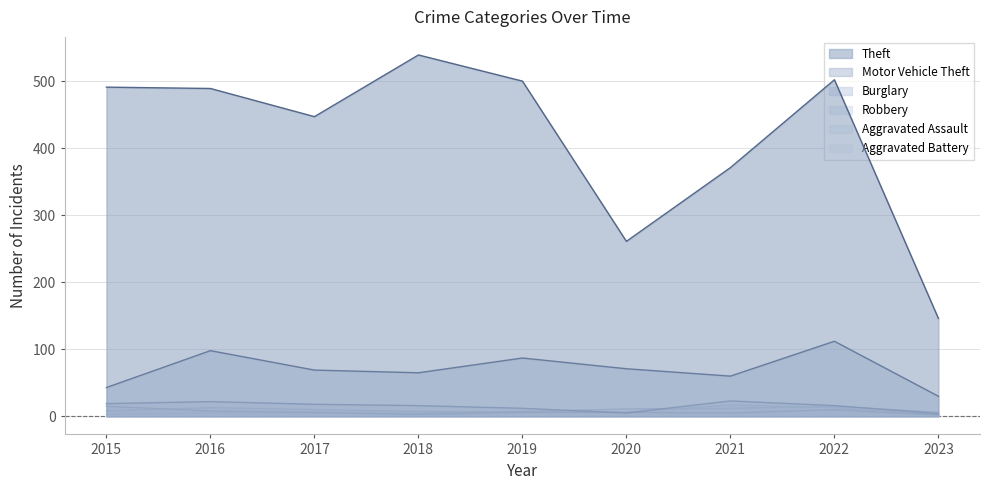

At which category does the chart reach its minimum across all series?

2023